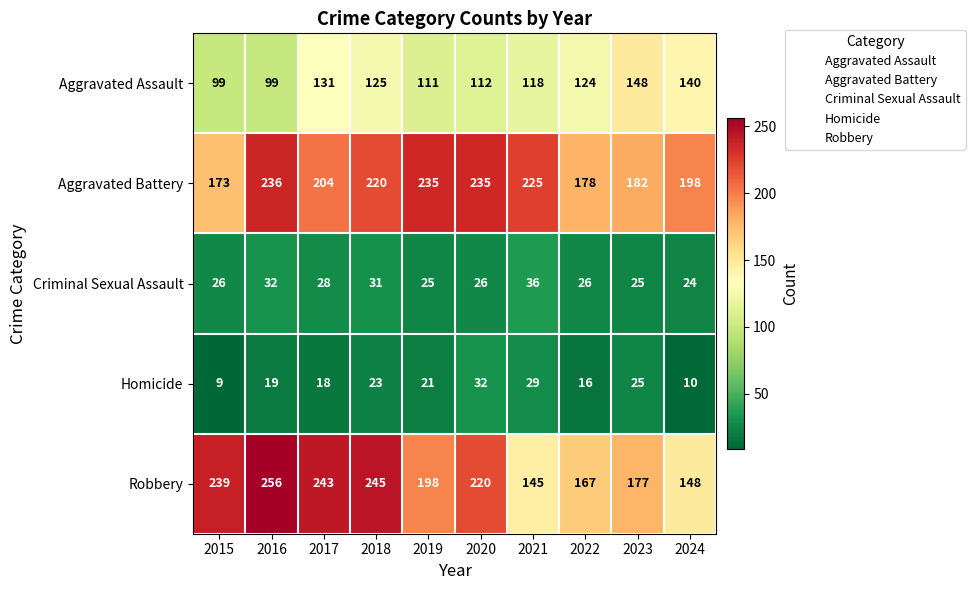

What is the sum of the Robbery values at 2016 and 2023?

433